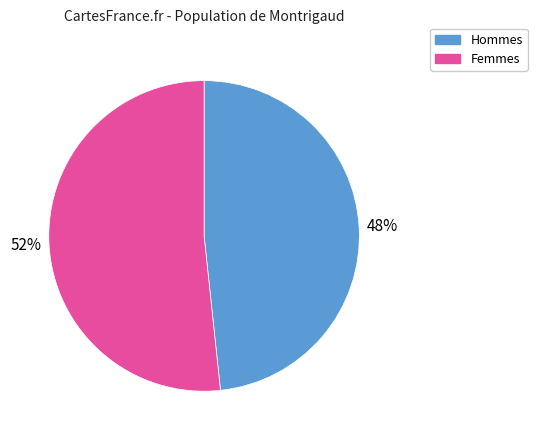

To the nearest percent, what is the average slice percentage?

50%